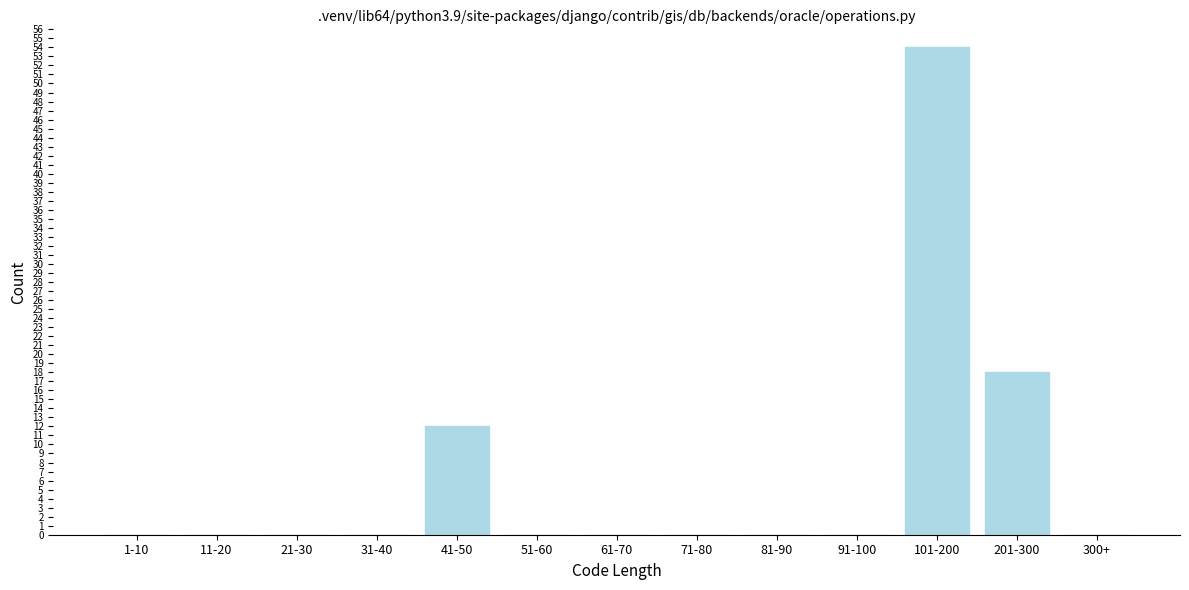

Reading left to right, what are all the values shown in this chart?

1-10=0	11-20=0	21-30=0	31-40=0	41-50=12	51-60=0	61-70=0	71-80=0	81-90=0	91-100=0	101-200=54	201-300=18	300+=0